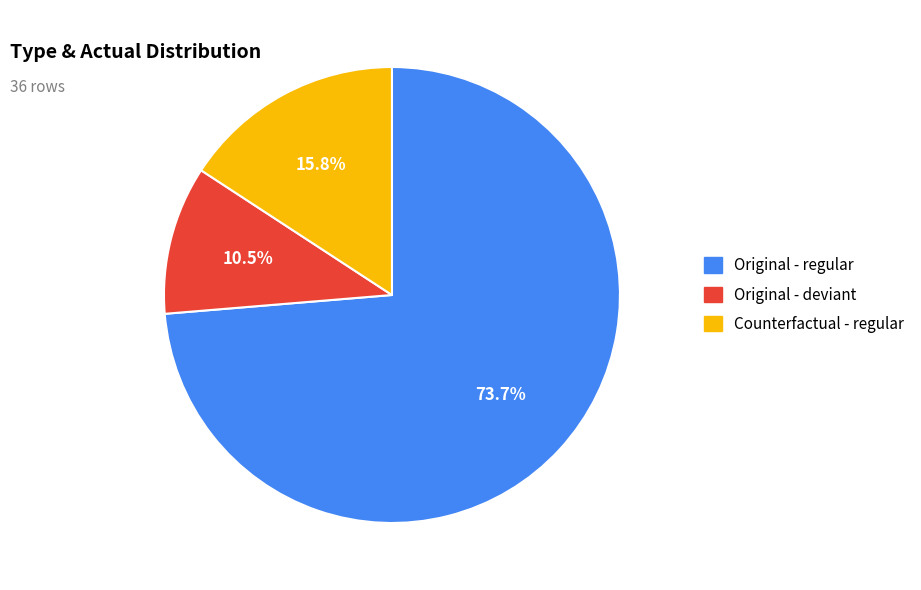

Is there a majority slice in this chart?

Yes